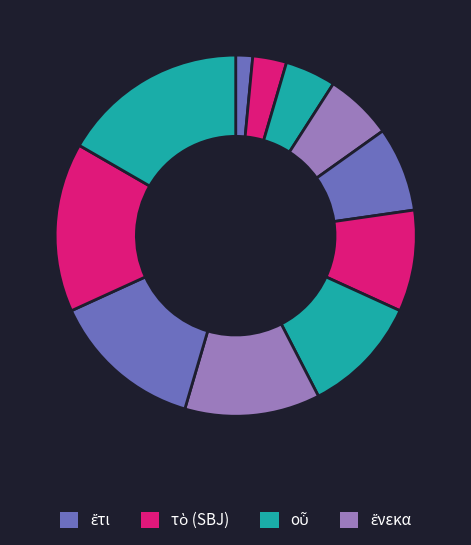

Count the number of slices in the pie.

11